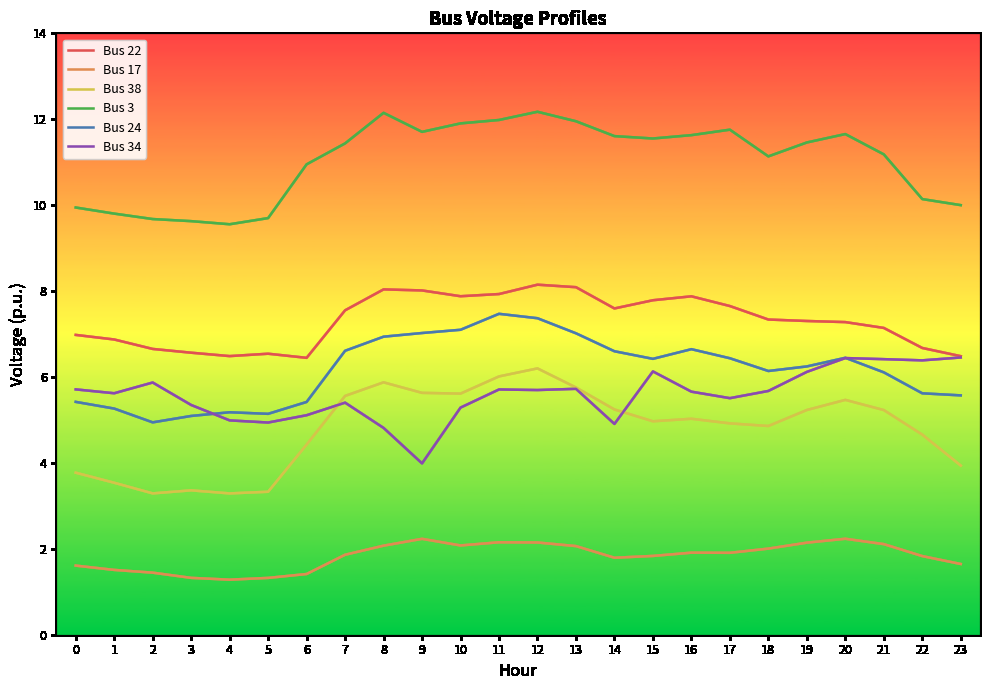

What is the maximum value shown in the chart?

12.2